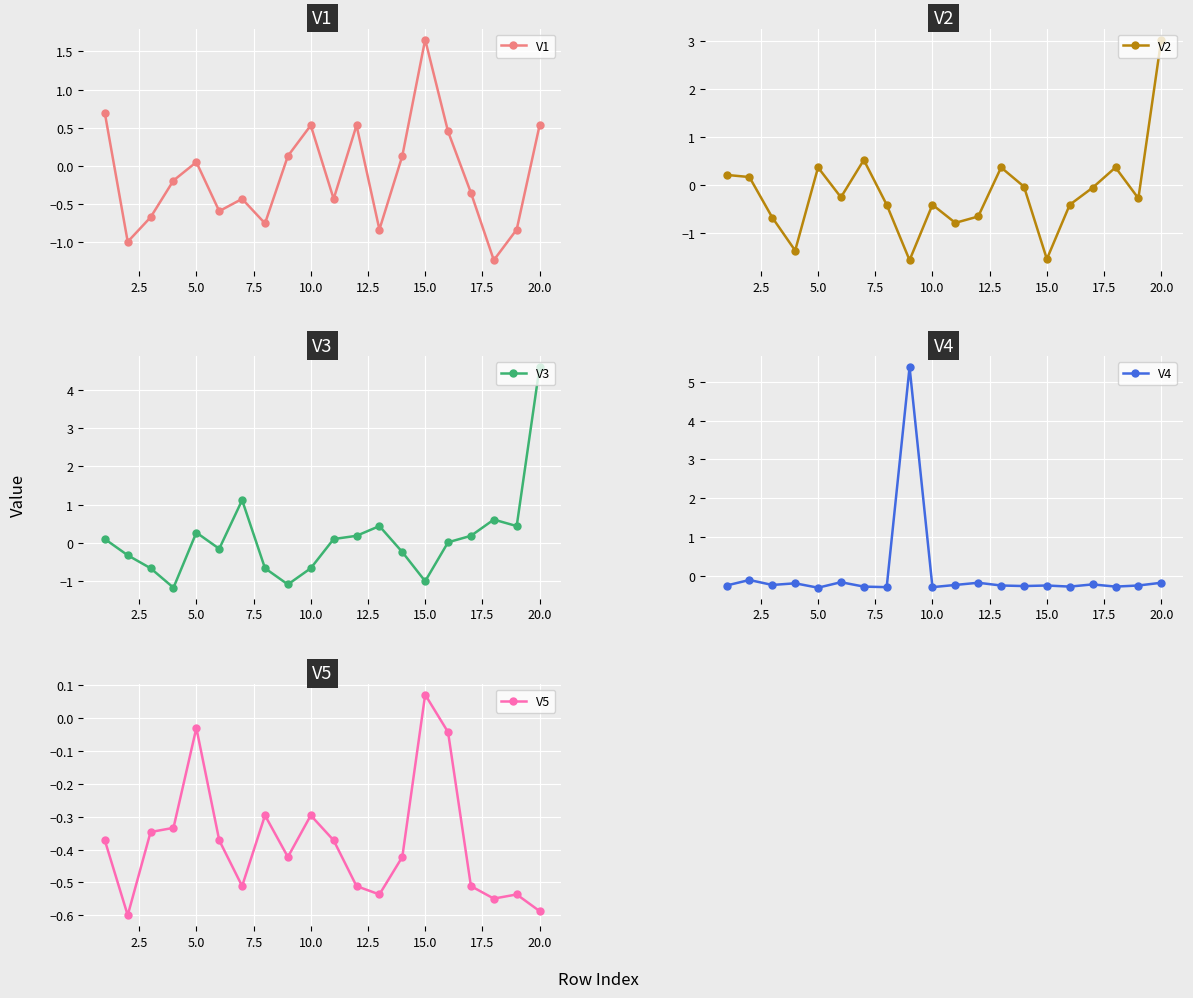

Where is the first local maximum for V1?

5.0